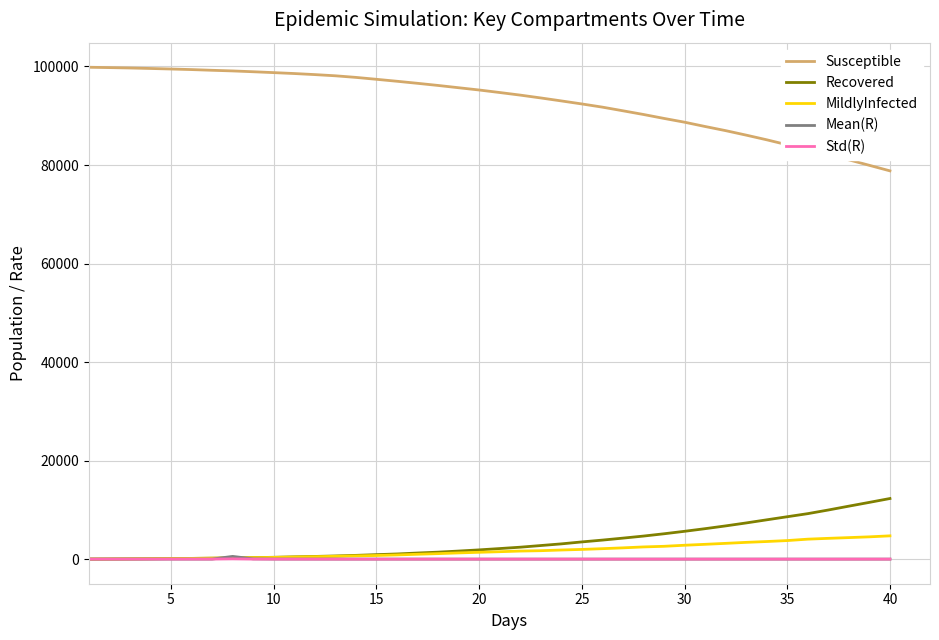

What is the maximum value shown in the chart?

99842.0